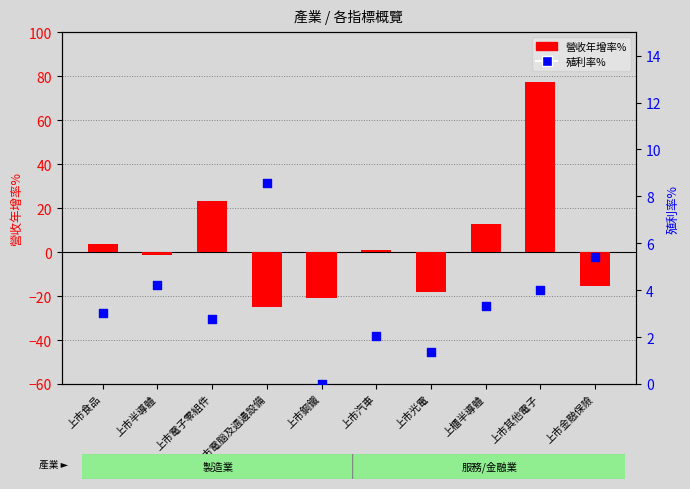

What are all the series names shown in the legend?

營收年增率%, 殖利率%